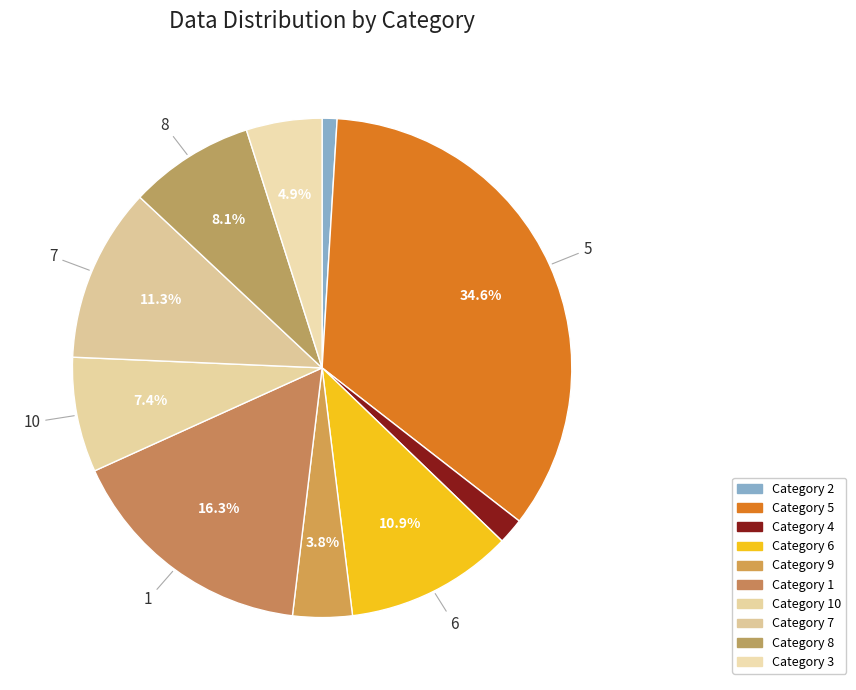

How many slices are in this pie chart?

10